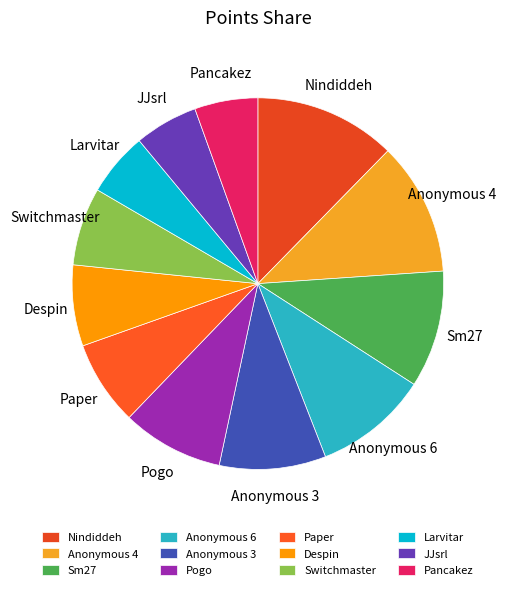

Is the sum of Larvitar and Anonymous 4 greater than half?

No